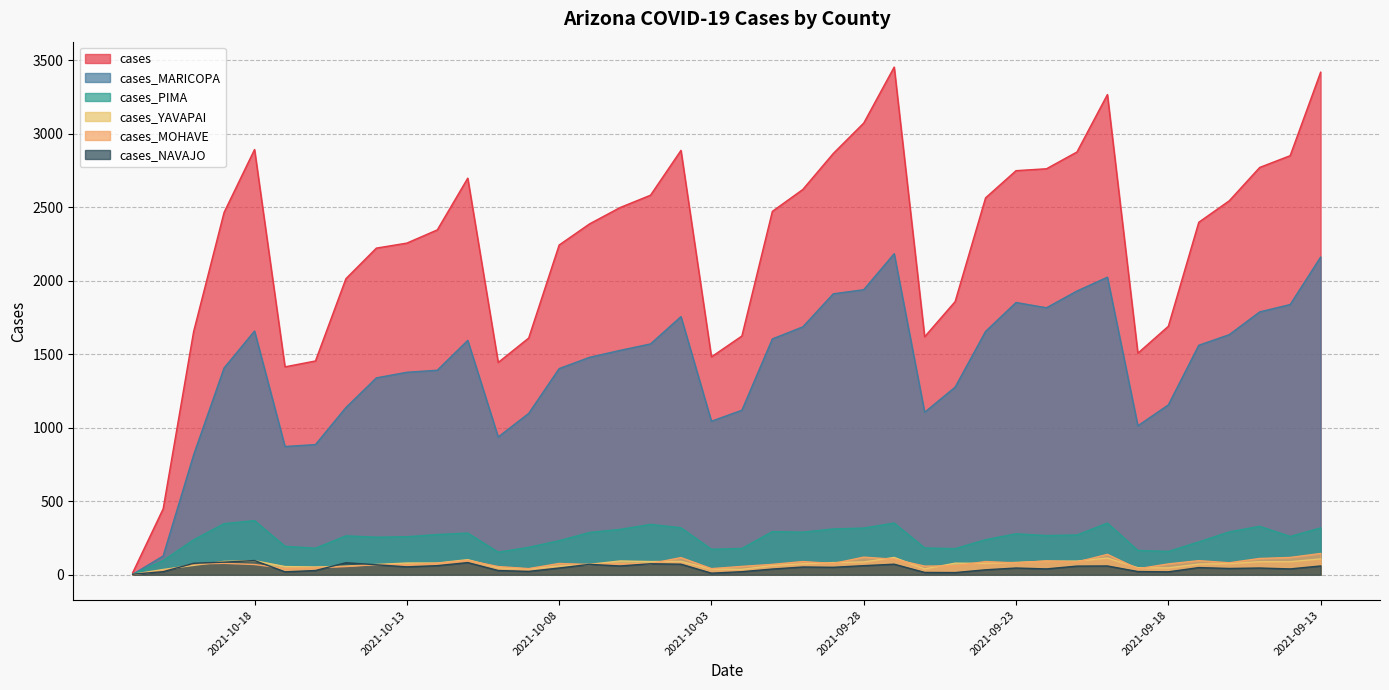

What is the label of the 24th point from the right?

2021-10-06